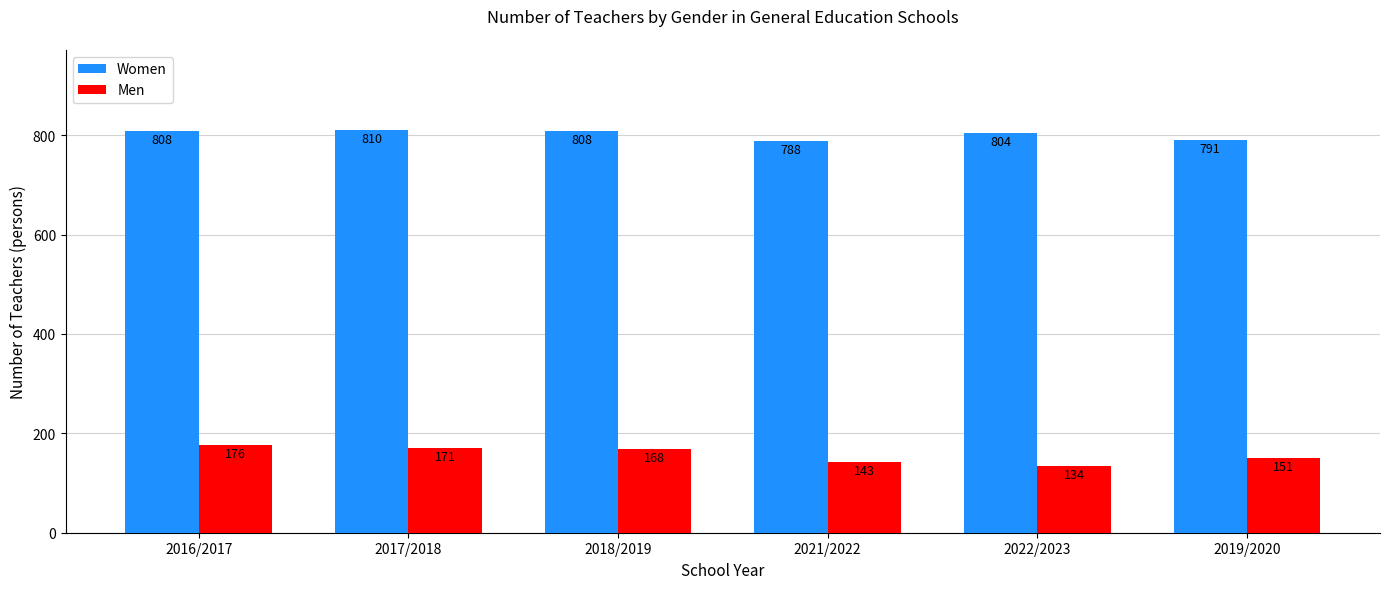

What position from the right is 2016/2017?

6